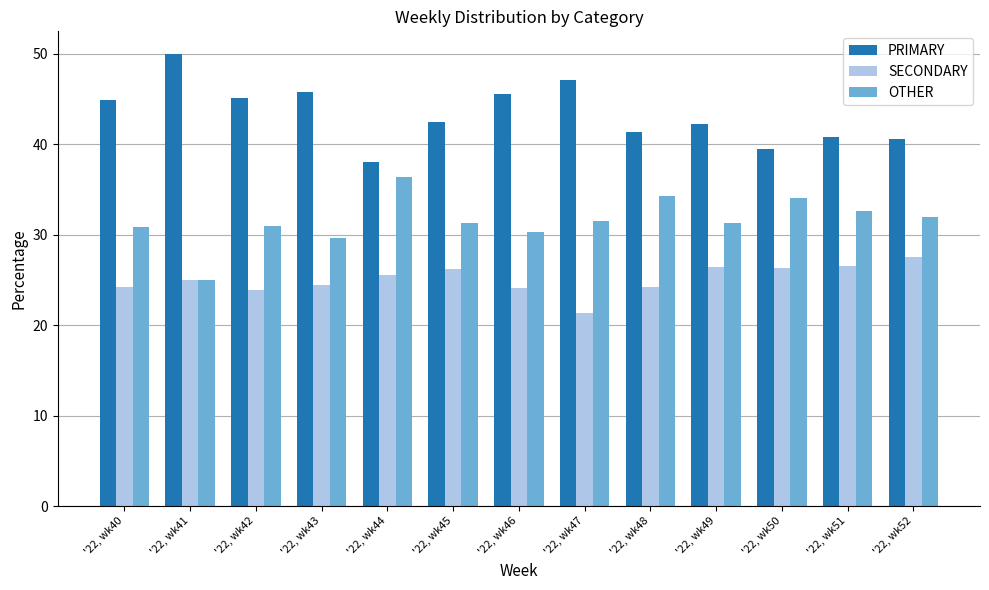

What is the total value across all series at '22, wk49?

100.0